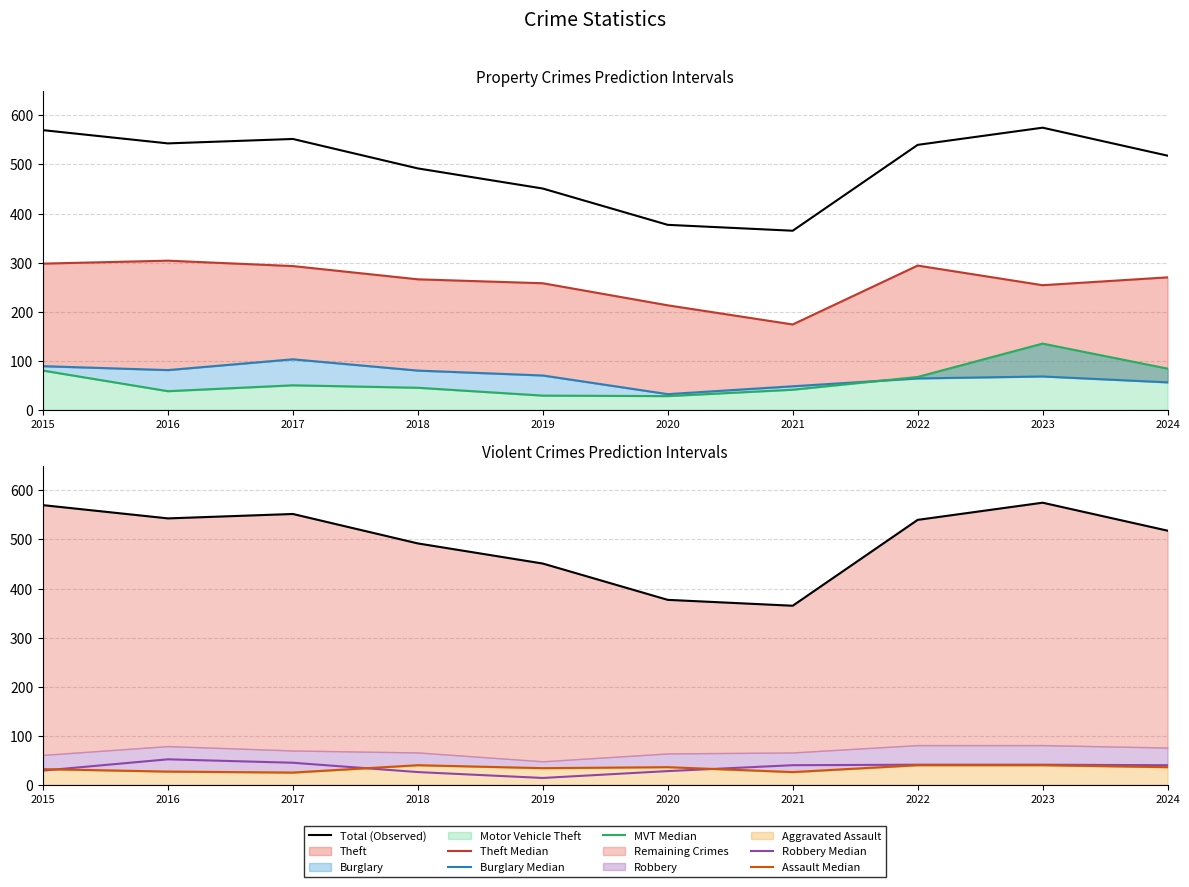

Reading left to right, transcribe all the data shown in this chart.

Total (Observed): 570	543	552	492	451	377	365	540	575	518
Theft Median: 298	304	293	266	258	213	174	294	254	270
Burglary Median: 89	81	103	80	70	32	48	64	68	56
MVT Median: 80	38	50	45	29	28	41	67	135	84
Robbery Median: 29	52	45	26	14	28	40	41	41	40
Assault Median: 32	27	25	40	34	36	26	40	40	36